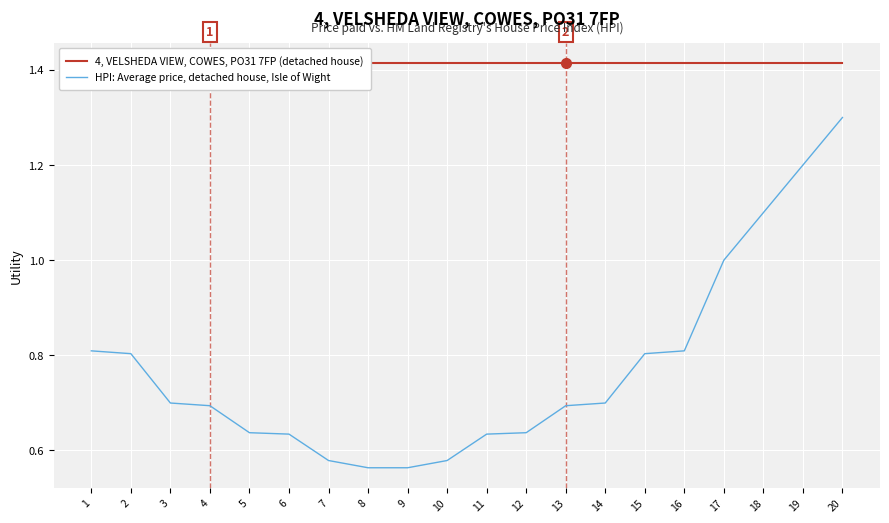

How many lines are shown in the chart?

2